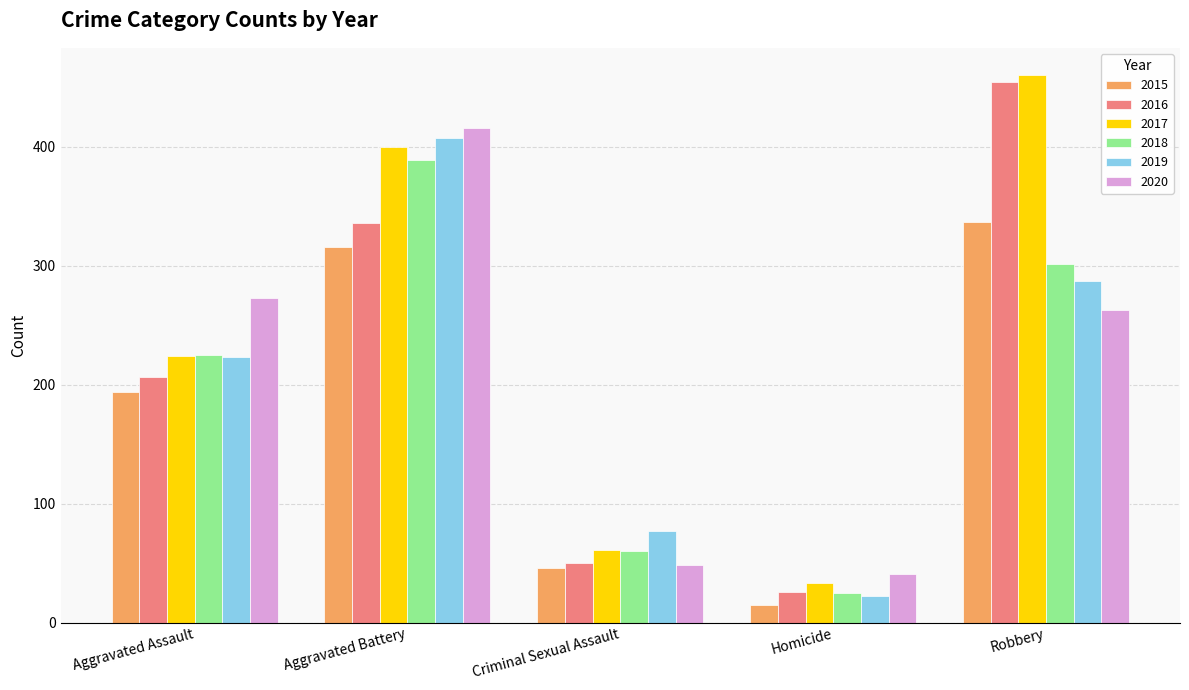

How many bars are there in each group?

6